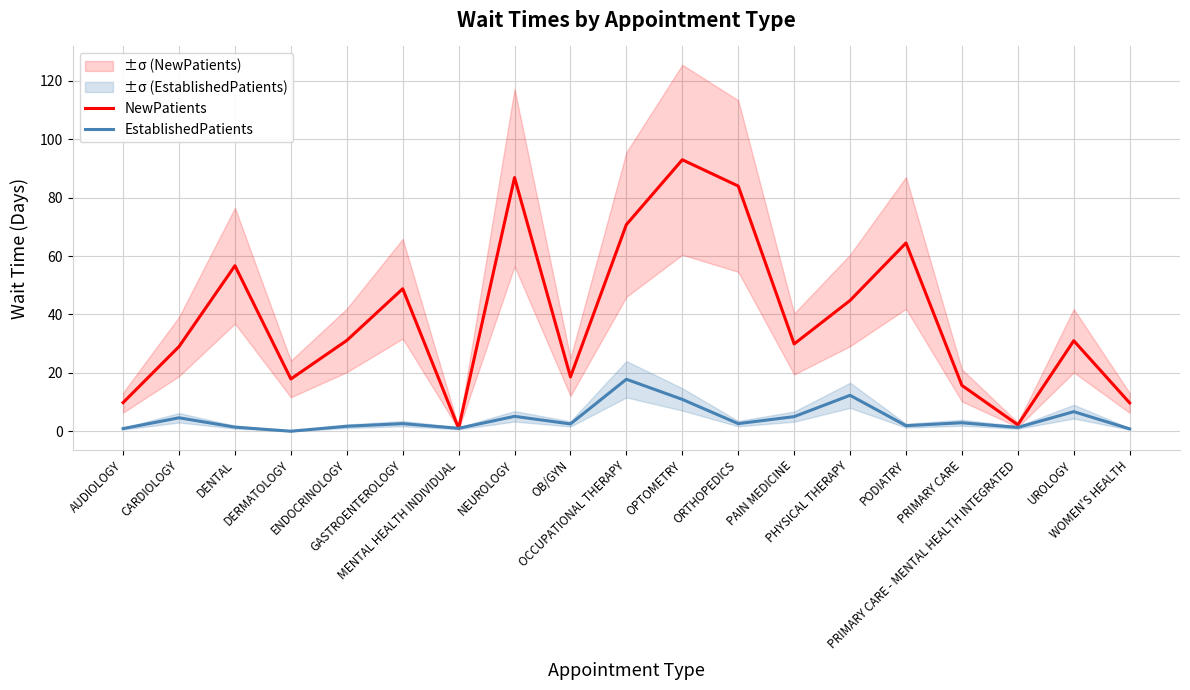

Where is NewPatients nearest to the value 47?

GASTROENTEROLOGY